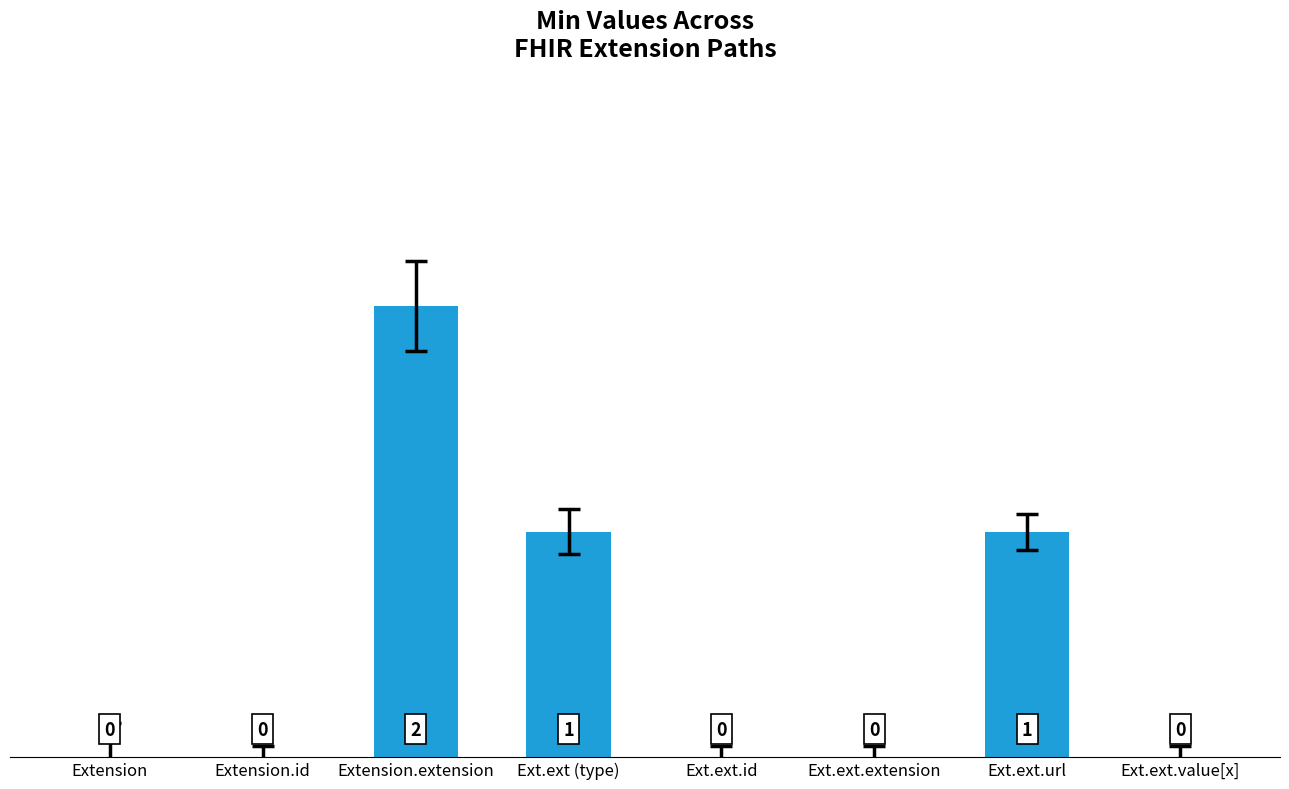

What is the sum of all values?

4